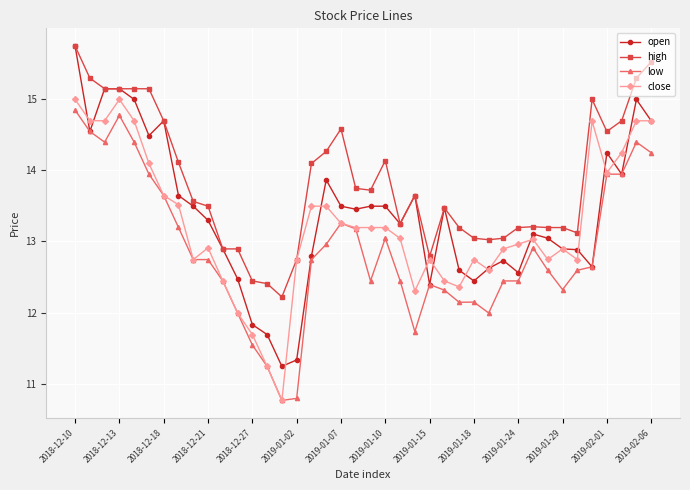

What is the value of the close point at the 19th from the left?

13.3